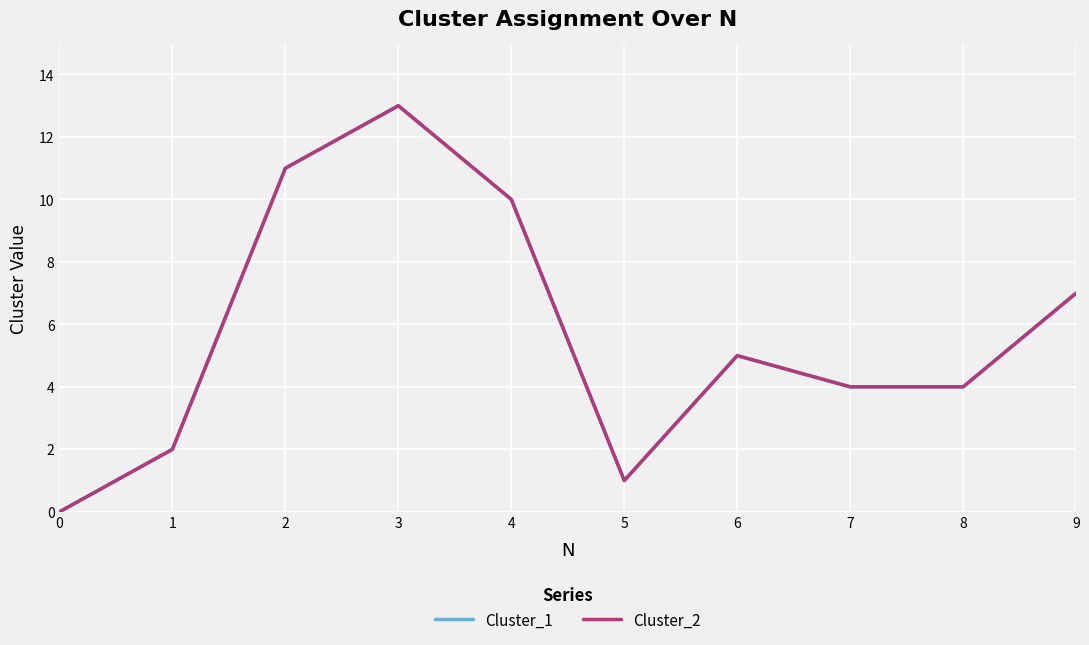

Is this an area chart (filled region under the line)?

No